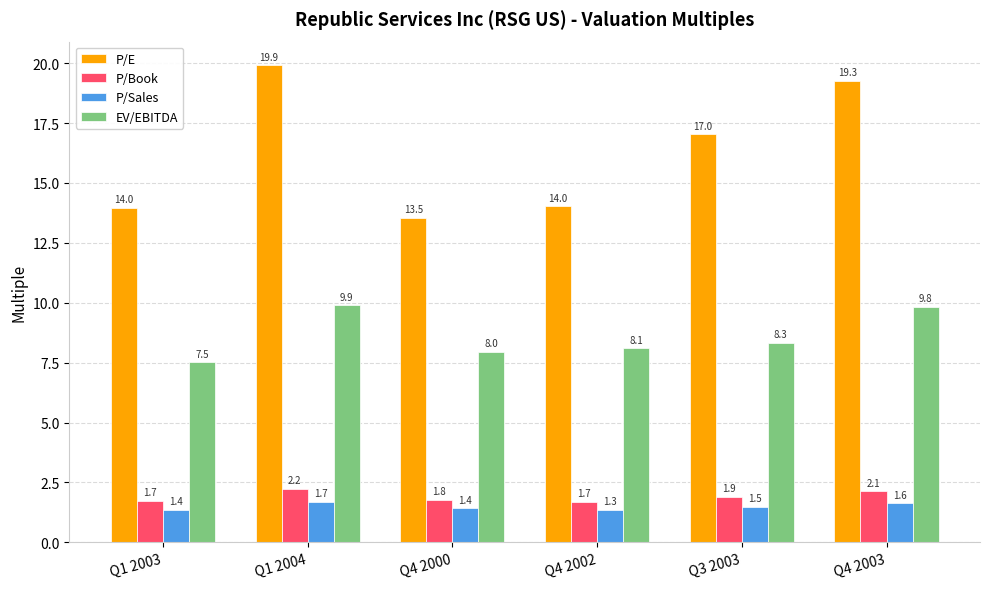

What is the difference between the second highest and minimum values in the P/Book series?

0.4